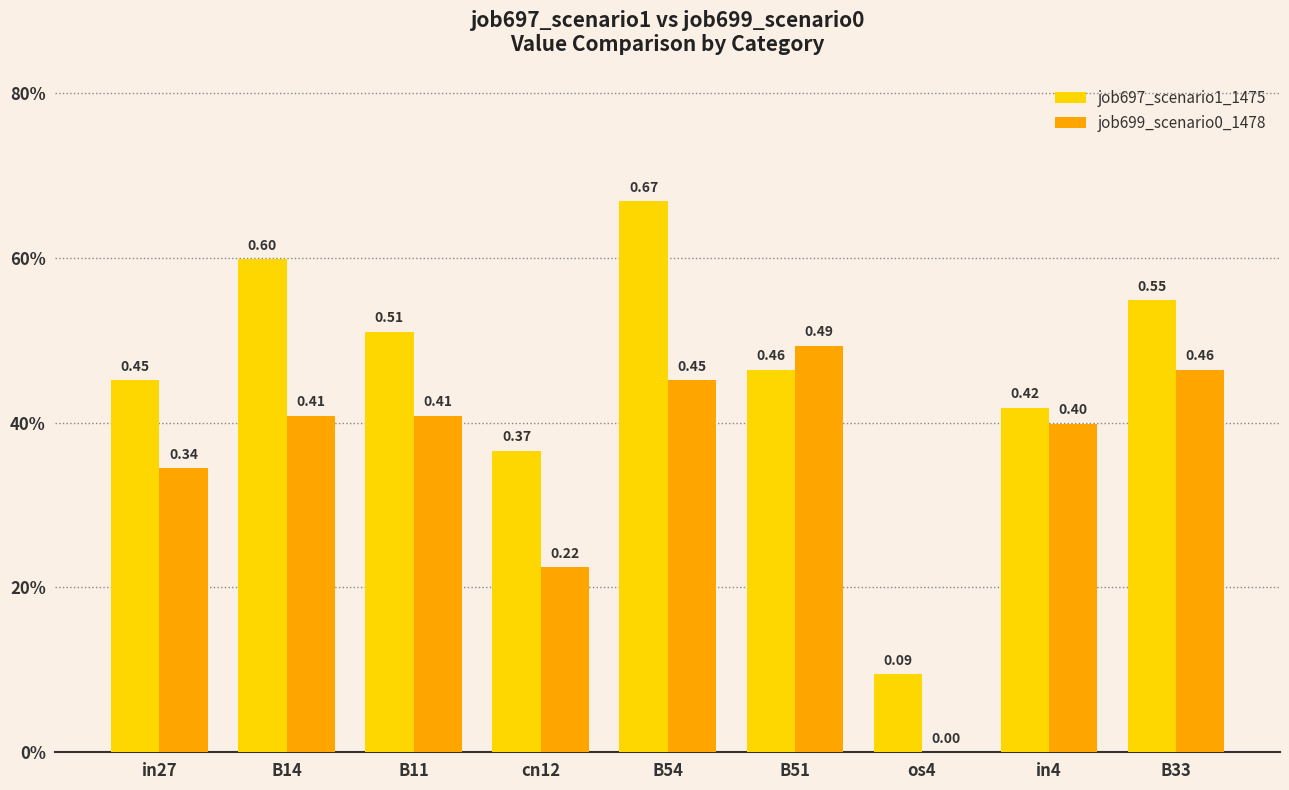

Is the value of job697_scenario1_1475 at os4 greater than the value of job699_scenario0_1478 at os4?

Yes